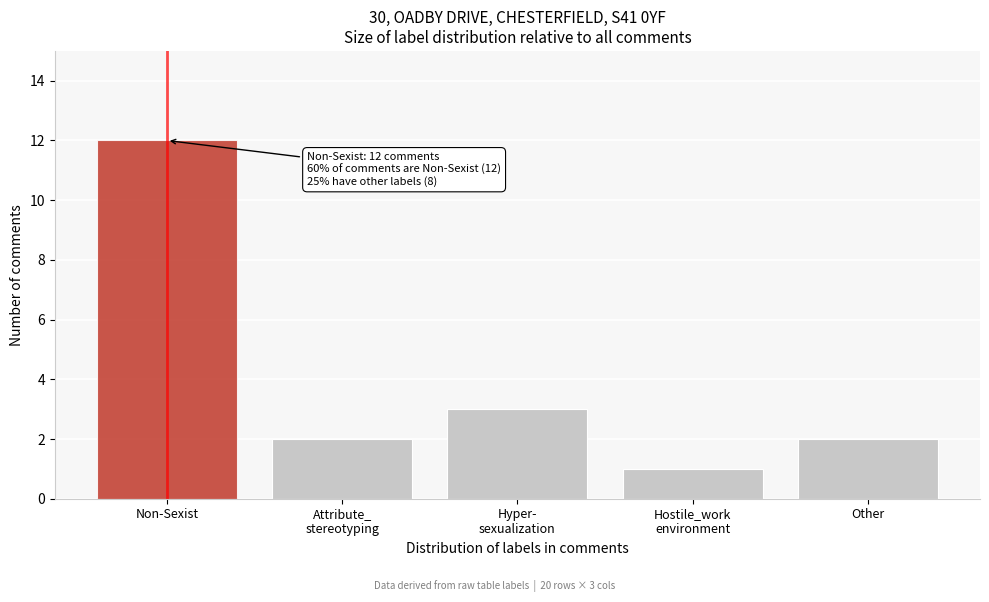

Reading left to right, transcribe all the data shown in this chart.

12	2	3	1	2